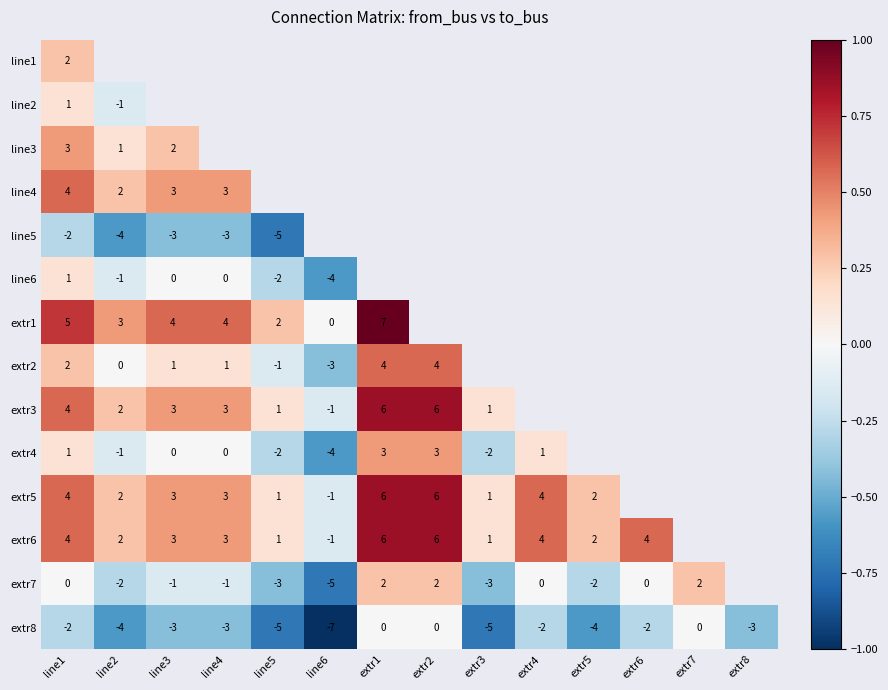

At which category does the chart reach its peak across all series?

extr1